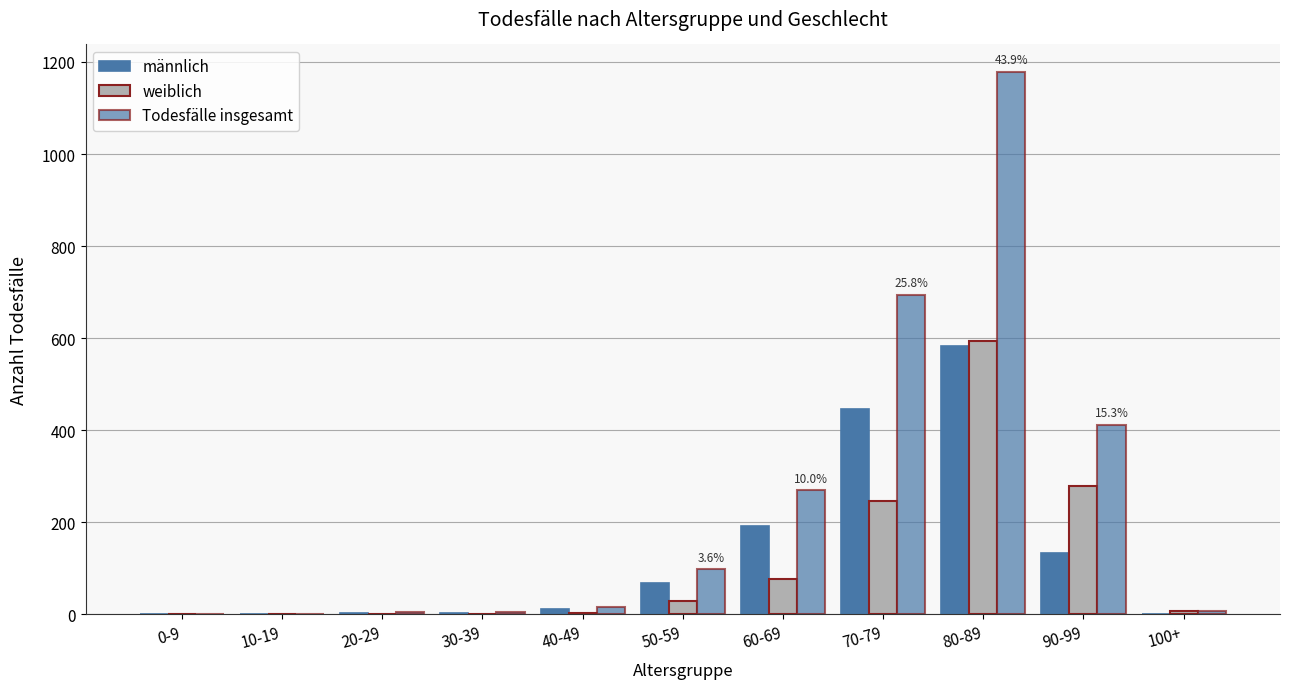

Which series has the widest spread of values?

Todesfälle insgesamt